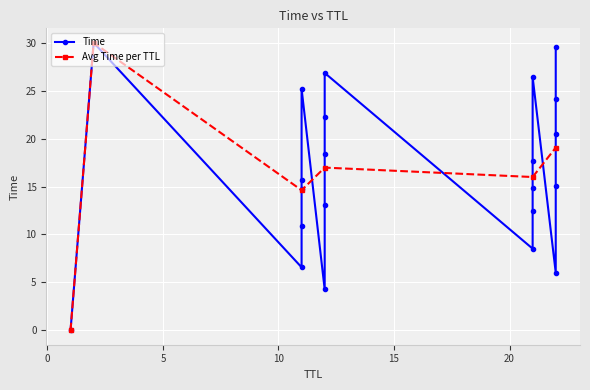

What is the maximum value for Avg Time per TTL?

30.0